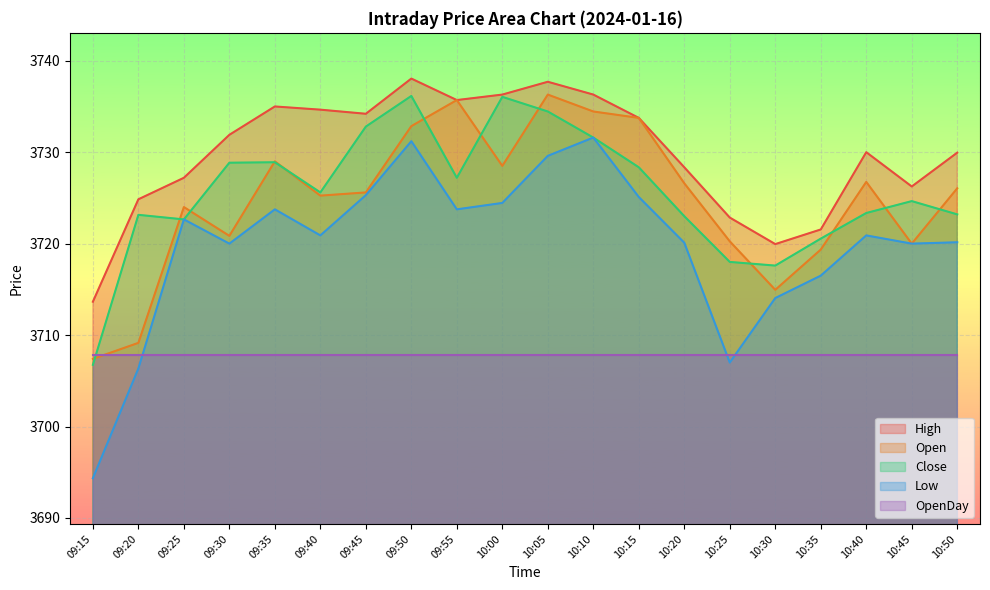

The Open series shows 3732.8 at 09:50. True or false?

True